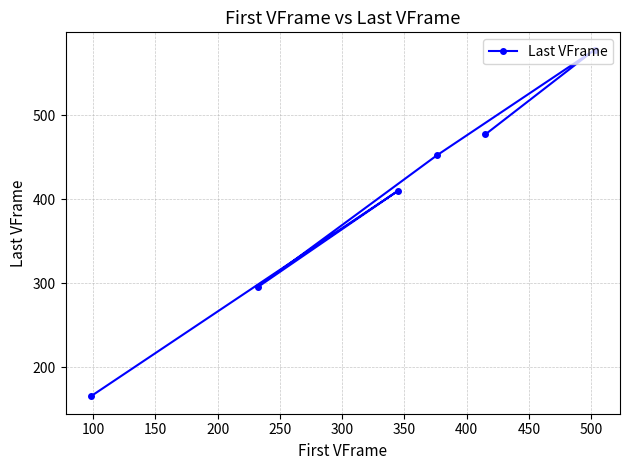

What is the average value?

396